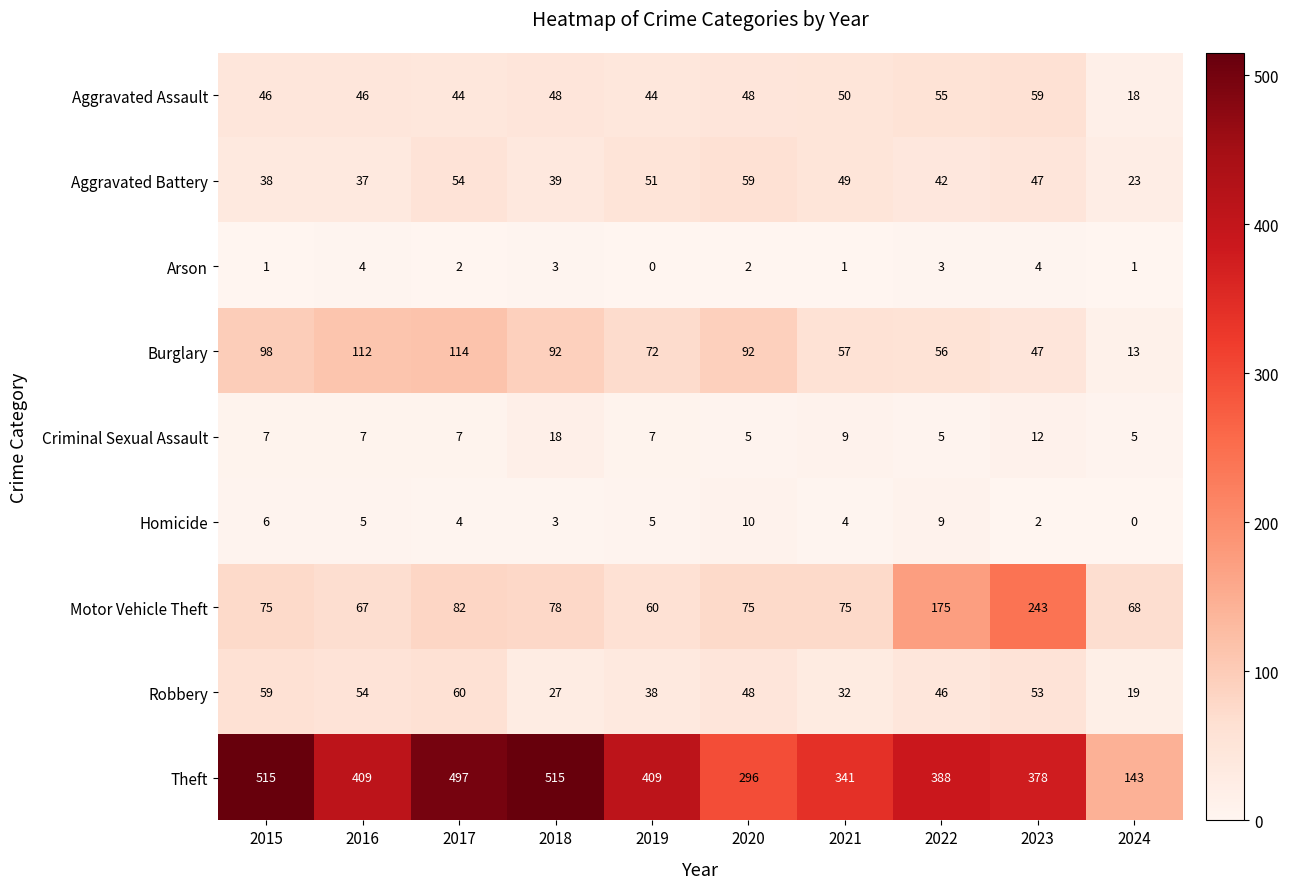

What is the difference between the maximum and minimum values in the Homicide series?

10